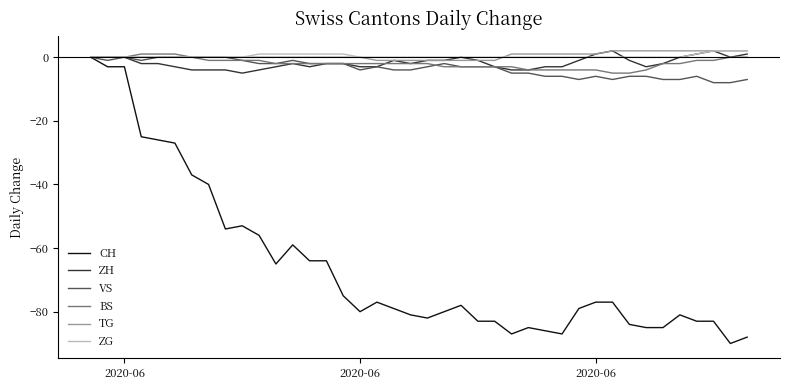

What is the minimum value for ZH?

-5